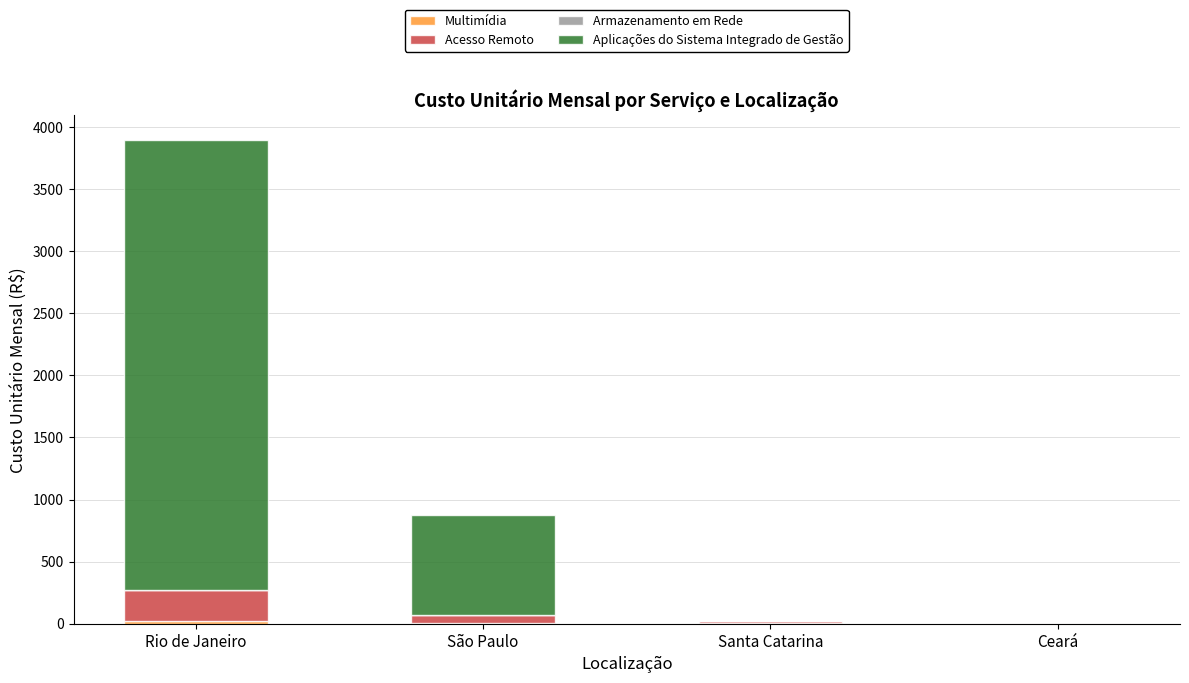

At which category is the sum across all series the highest?

Rio de Janeiro